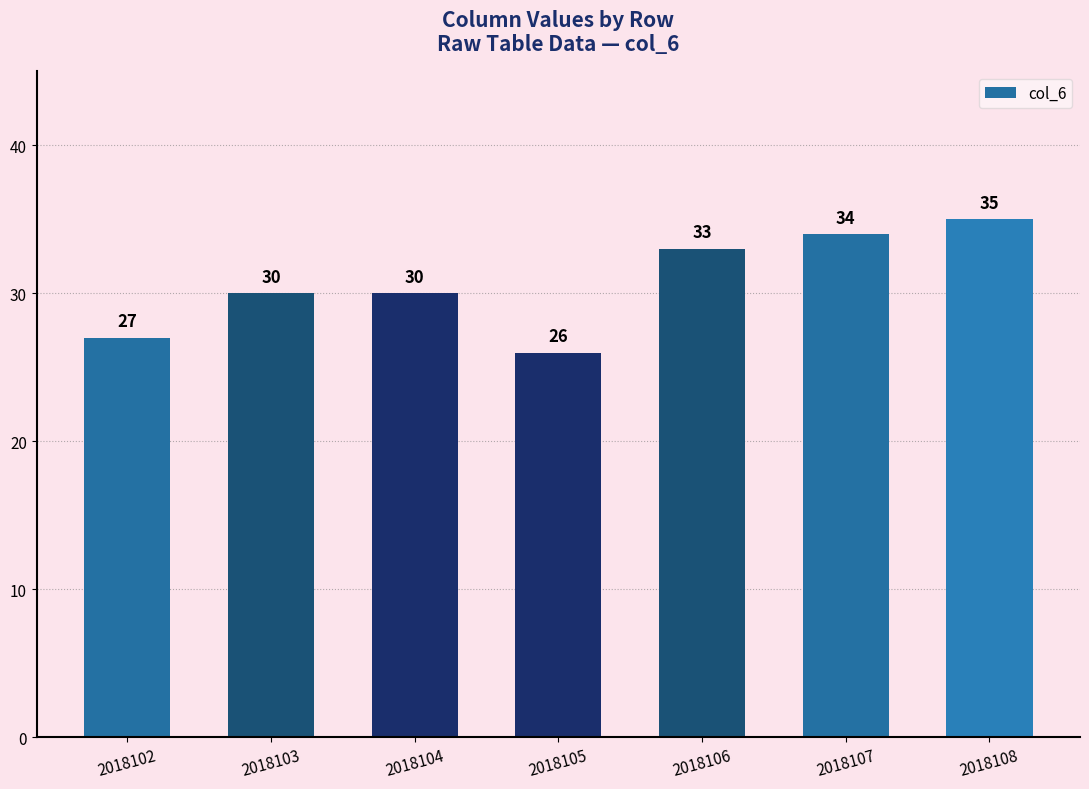

What is the value of the 1st bar from the left?

27